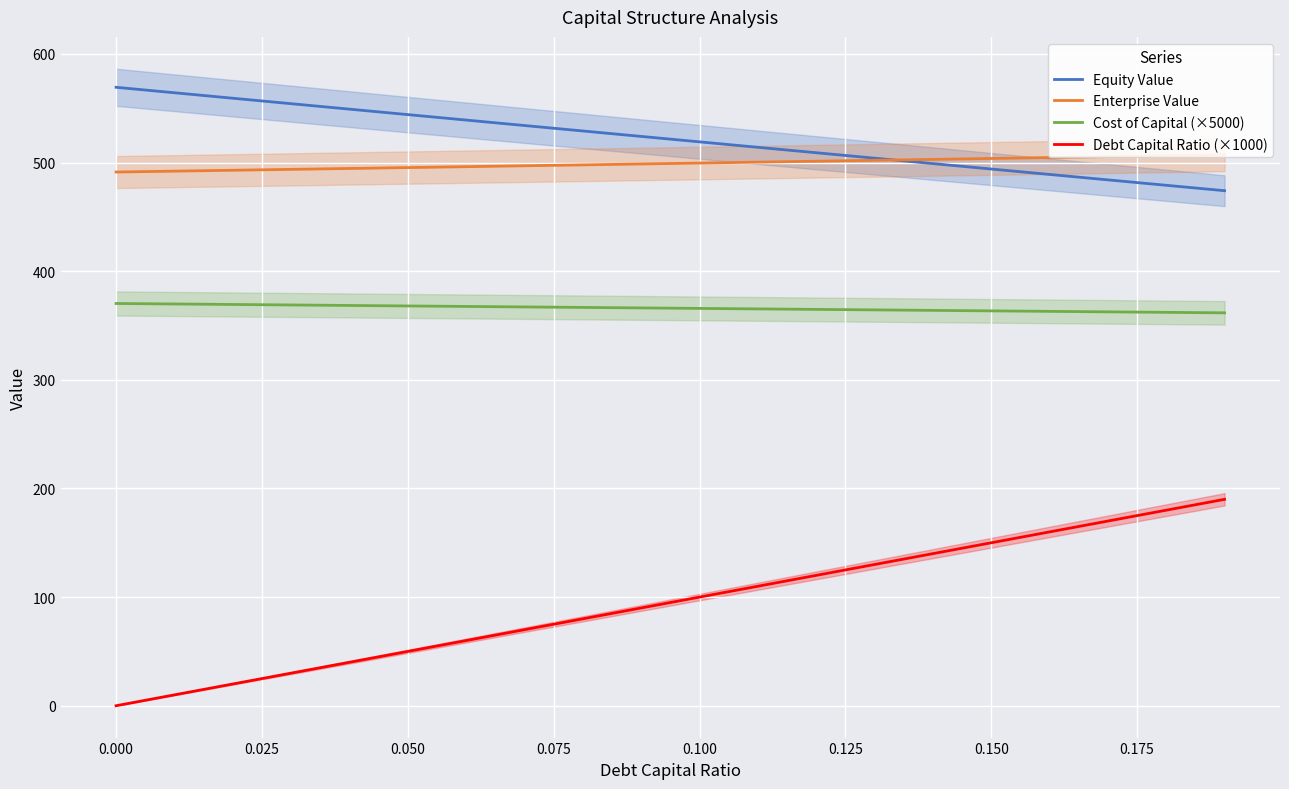

Reading right to left, what are all the values shown in this chart?

Equity Value: 474.1	479.1	484.0	489.0	494.0	499.0	504.0	509.0	514.0	519.0	524.1	529.1	534.1	539.1	544.1	549.1	554.2	559.2	564.2	569.3
Enterprise Value: 507.2	506.3	505.5	504.6	503.8	502.9	502.1	501.2	500.4	499.5	498.7	497.8	497.0	496.2	495.4	494.5	493.7	492.9	492.1	491.3
Cost of Capital (×5000): 361.7	362.1	362.6	363.0	363.5	363.9	364.4	364.8	365.3	365.7	366.2	366.6	367.1	367.5	368.0	368.4	368.9	369.4	369.8	370.3
Debt Capital Ratio (×1000): 190.0	180.0	170.0	160.0	150.0	140.0	130.0	120.0	110.0	100.0	90.0	80.0	70.0	60.0	50.0	40.0	30.0	20.0	10.0	0.0